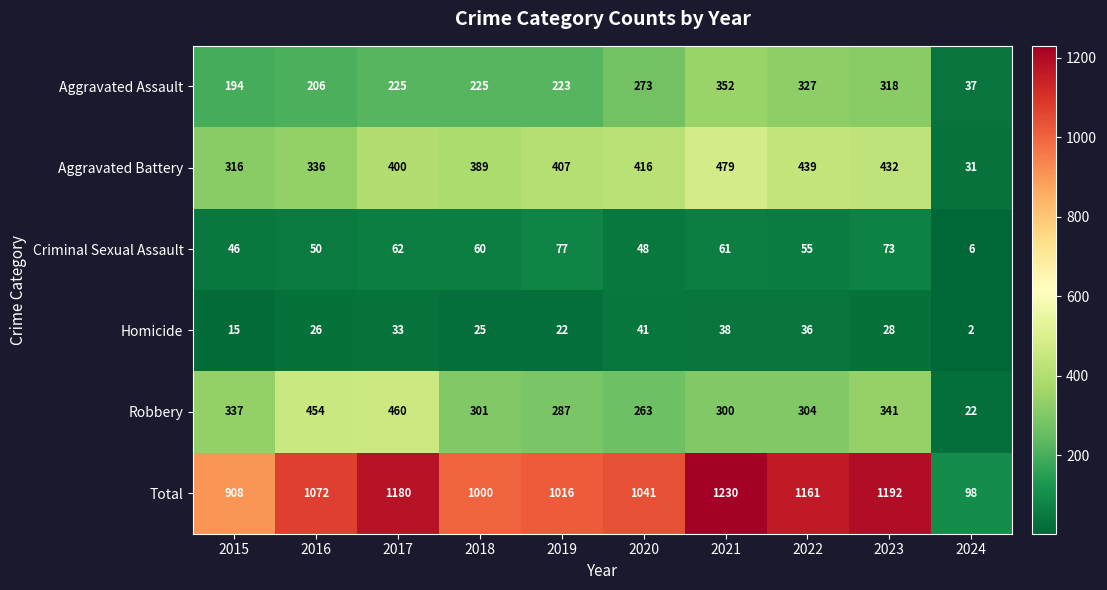

What is the sum of the Homicide values at 2015 and 2016?

41